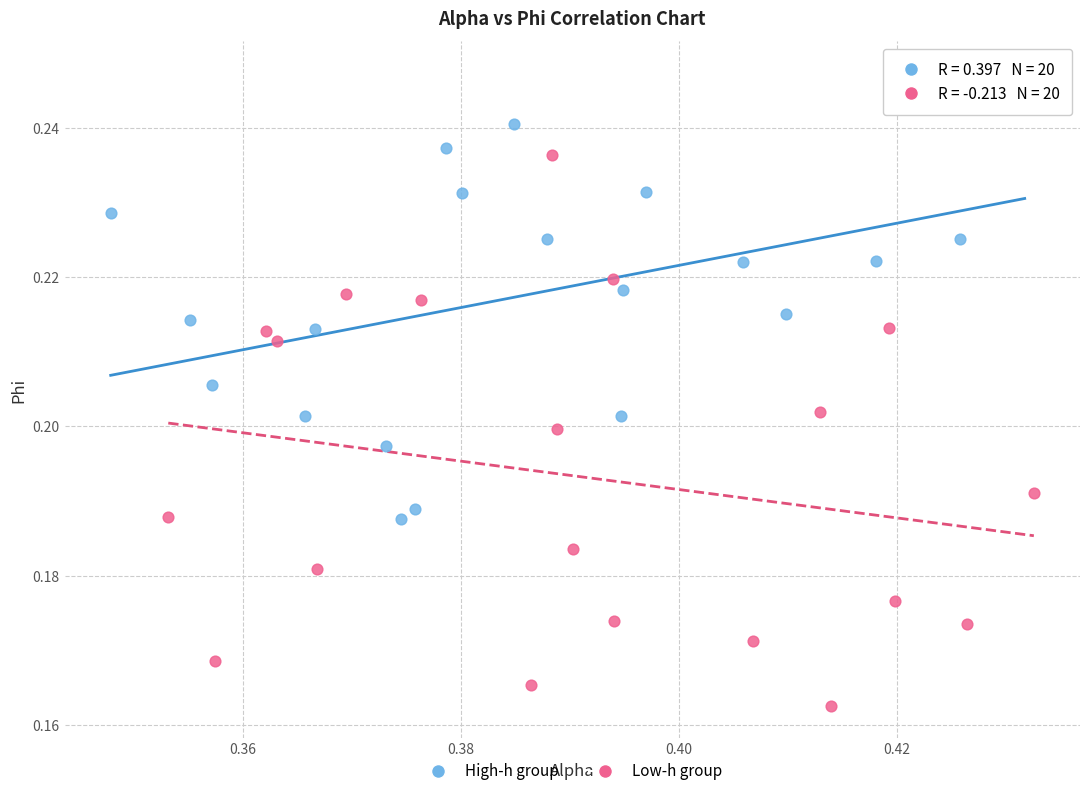

Which series has the widest spread of Y values?

Low-h group